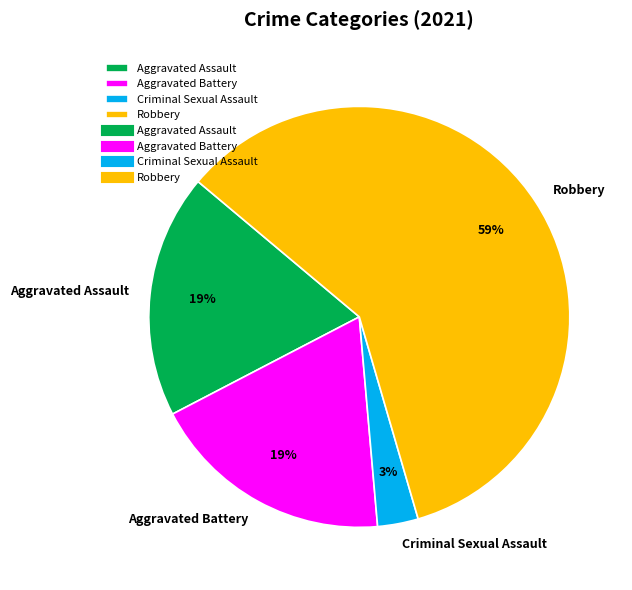

How many segments does this pie chart have?

4